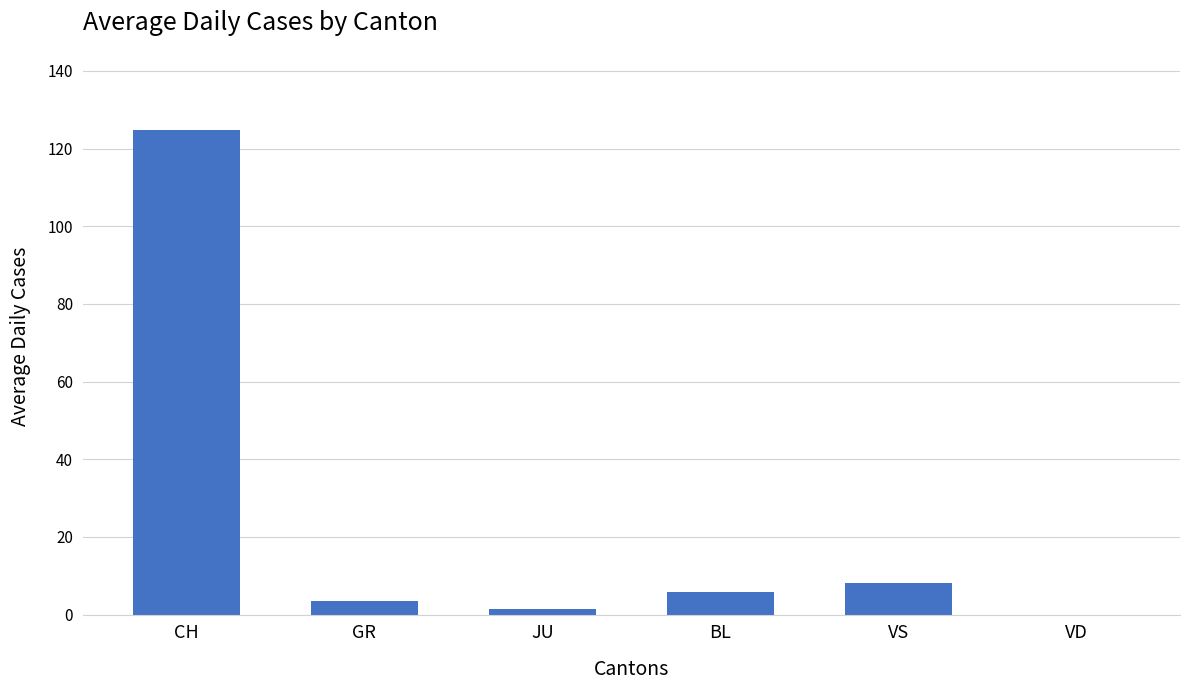

Which category has the highest value across all series?

CH